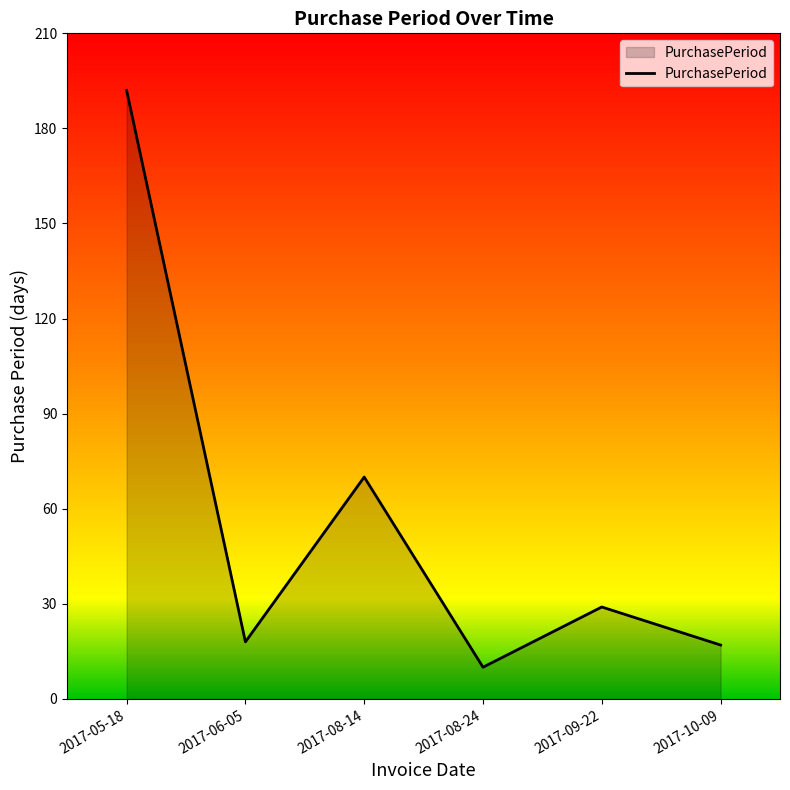

What is the difference between the maximum and minimum values?

182